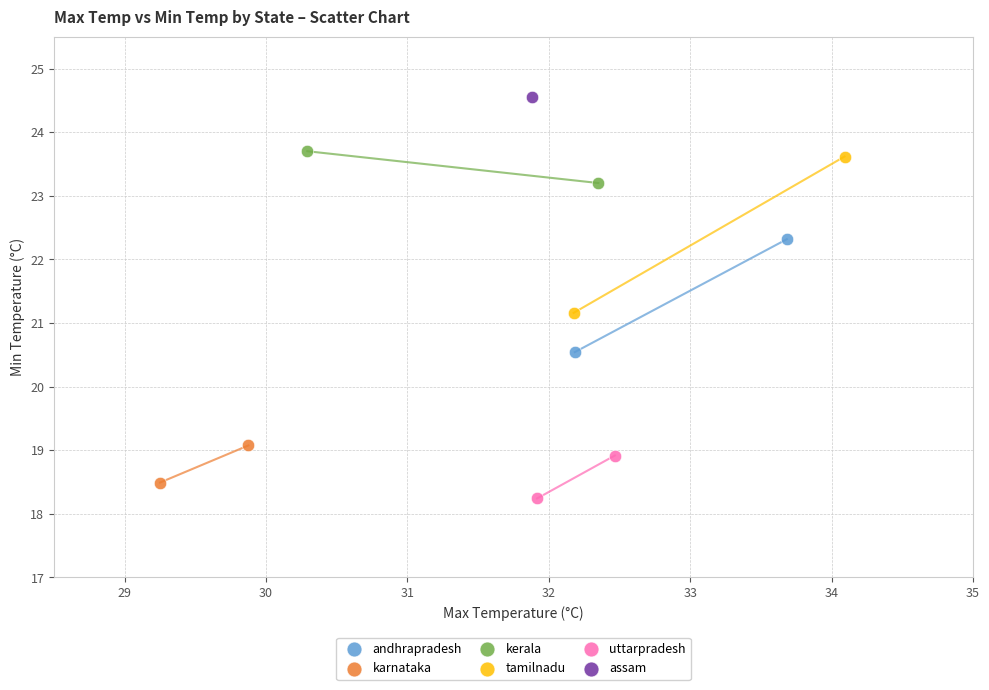

Which series reaches the minimum Y coordinate?

uttarpradesh